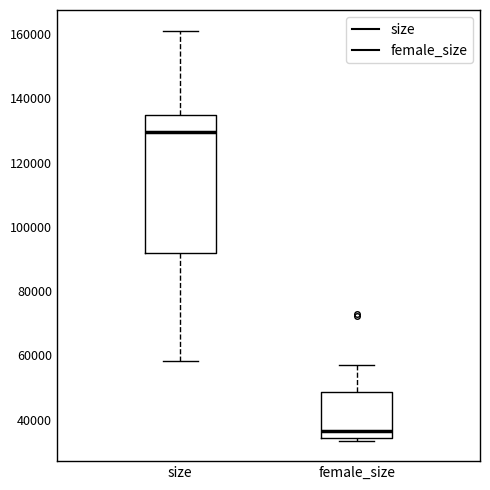

Reading left to right, transcribe this box plot: for each box, give where its median line is, the range the box spans, and where its two whiskers end, as read against the y-axis. The values are not printed on the chart, so give them approximately, as read against the axis.

size: median 130000, box 92000 to 134000, whiskers 58000 to 162000
female_size: median 36000, box 34000 to 48000, whiskers 34000 (just below the box's lower edge) to 56000